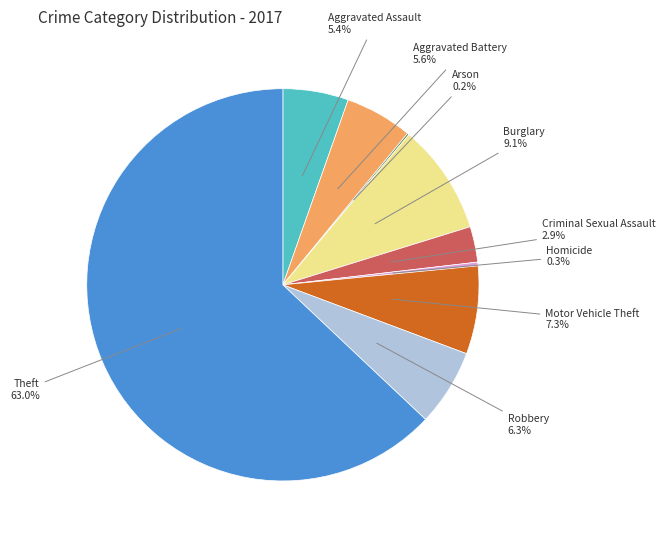

Is there a majority slice in this chart?

Yes